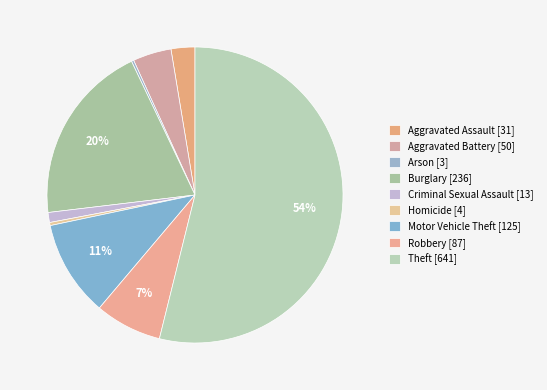

How many slices are in this pie chart?

9